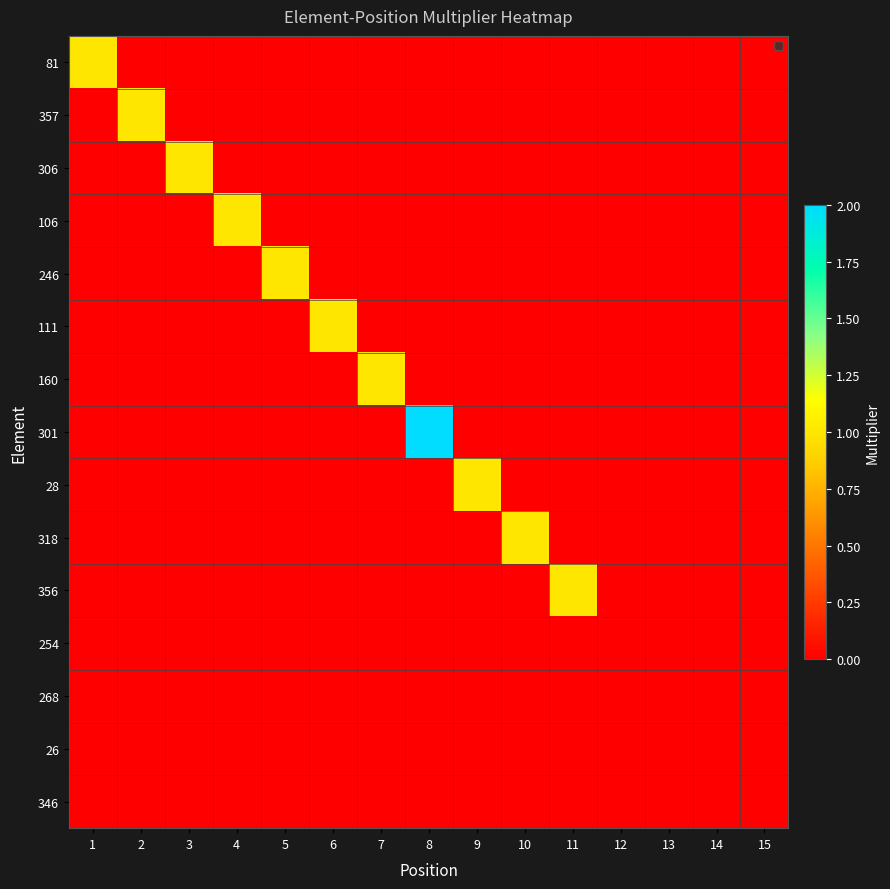

Reading left to right, extract all data points from this chart.

81: 1=1	2=0	3=0	4=0	5=0	6=0	7=0	8=0	9=0	10=0	11=0	12=0	13=0	14=0	15=0
357: 1=0	2=1	3=0	4=0	5=0	6=0	7=0	8=0	9=0	10=0	11=0	12=0	13=0	14=0	15=0
306: 1=0	2=0	3=1	4=0	5=0	6=0	7=0	8=0	9=0	10=0	11=0	12=0	13=0	14=0	15=0
106: 1=0	2=0	3=0	4=1	5=0	6=0	7=0	8=0	9=0	10=0	11=0	12=0	13=0	14=0	15=0
246: 1=0	2=0	3=0	4=0	5=1	6=0	7=0	8=0	9=0	10=0	11=0	12=0	13=0	14=0	15=0
111: 1=0	2=0	3=0	4=0	5=0	6=1	7=0	8=0	9=0	10=0	11=0	12=0	13=0	14=0	15=0
160: 1=0	2=0	3=0	4=0	5=0	6=0	7=1	8=0	9=0	10=0	11=0	12=0	13=0	14=0	15=0
301: 1=0	2=0	3=0	4=0	5=0	6=0	7=0	8=2	9=0	10=0	11=0	12=0	13=0	14=0	15=0
28: 1=0	2=0	3=0	4=0	5=0	6=0	7=0	8=0	9=1	10=0	11=0	12=0	13=0	14=0	15=0
318: 1=0	2=0	3=0	4=0	5=0	6=0	7=0	8=0	9=0	10=1	11=0	12=0	13=0	14=0	15=0
356: 1=0	2=0	3=0	4=0	5=0	6=0	7=0	8=0	9=0	10=0	11=1	12=0	13=0	14=0	15=0
254: 1=0	2=0	3=0	4=0	5=0	6=0	7=0	8=0	9=0	10=0	11=0	12=0	13=0	14=0	15=0
268: 1=0	2=0	3=0	4=0	5=0	6=0	7=0	8=0	9=0	10=0	11=0	12=0	13=0	14=0	15=0
26: 1=0	2=0	3=0	4=0	5=0	6=0	7=0	8=0	9=0	10=0	11=0	12=0	13=0	14=0	15=0
346: 1=0	2=0	3=0	4=0	5=0	6=0	7=0	8=0	9=0	10=0	11=0	12=0	13=0	14=0	15=0